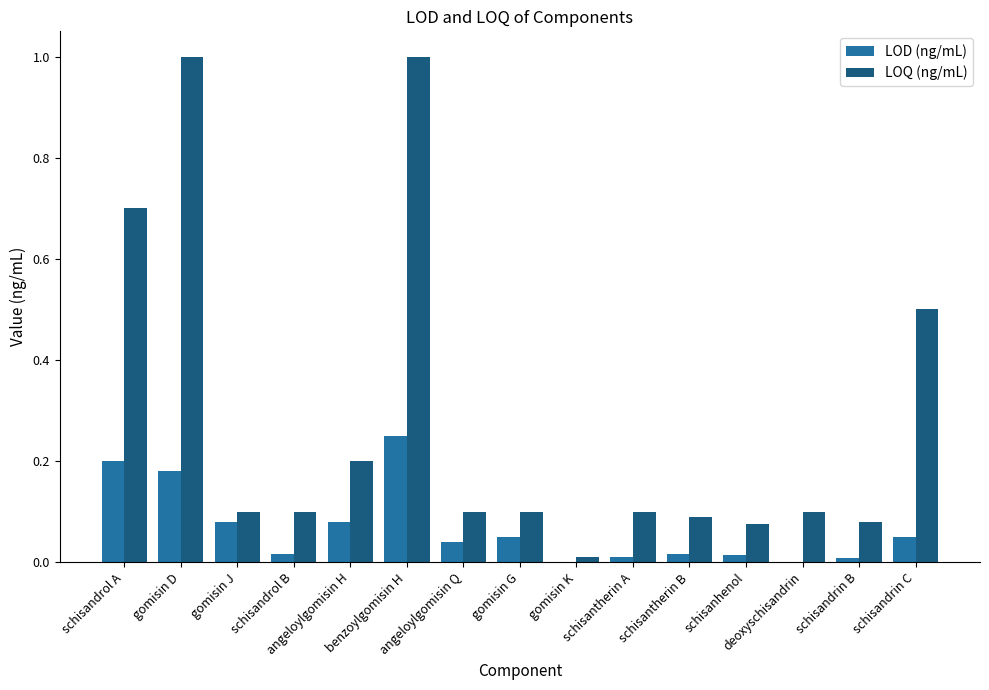

What is the sum of all LOD (ng/mL) values?

1.0